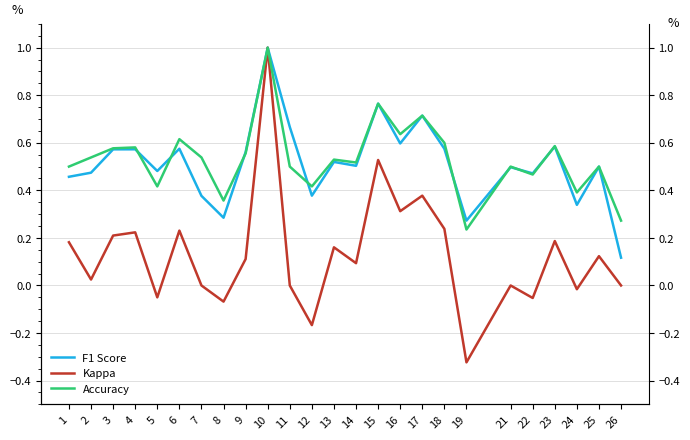

List the series in order of their peak value, highest first.

F1 Score, Kappa, Accuracy